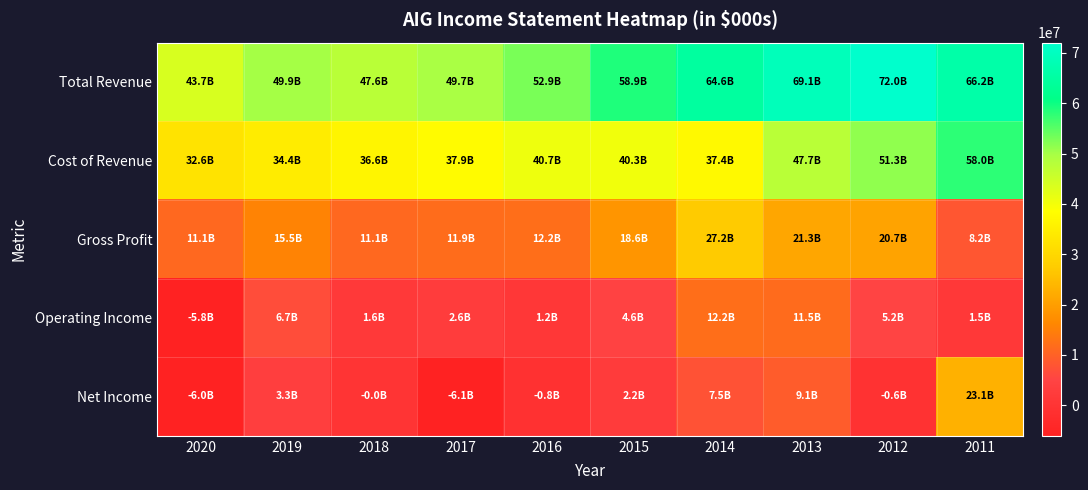

What is the difference between the highest and lowest values at 2017?

55831000